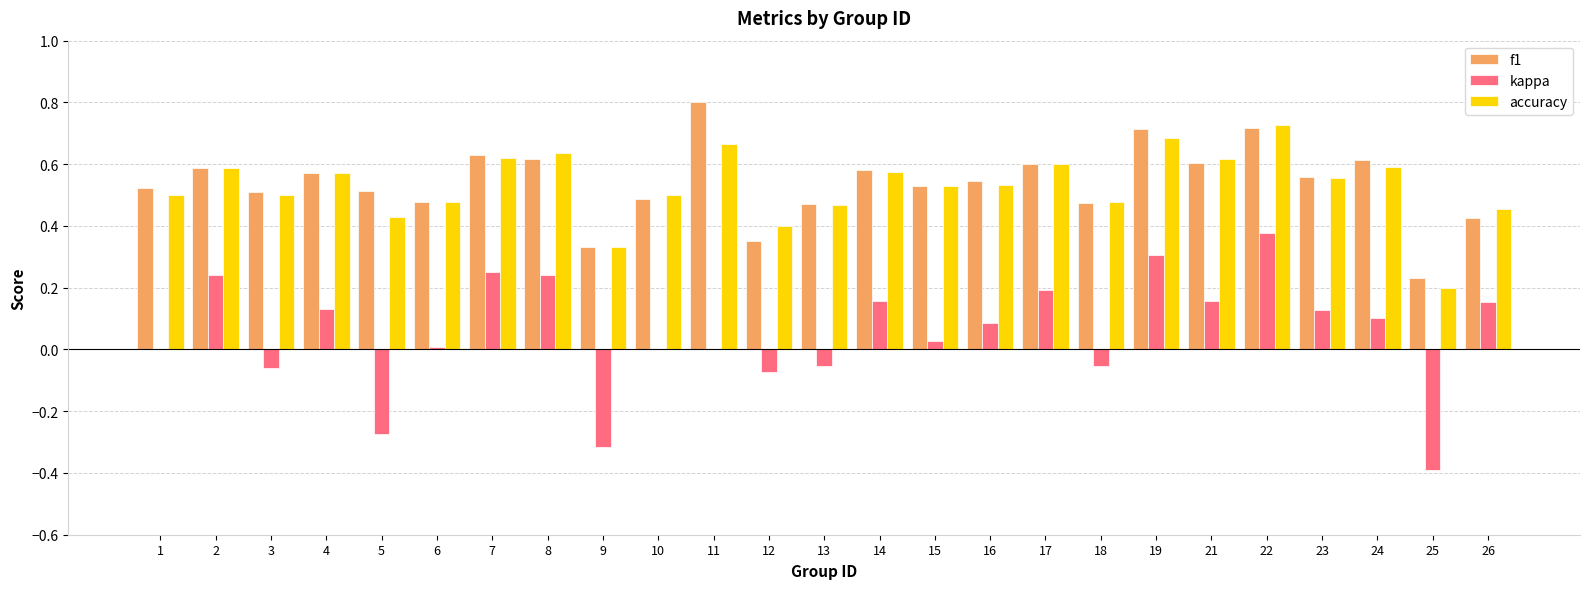

At which label is f1 closest to 0?

25